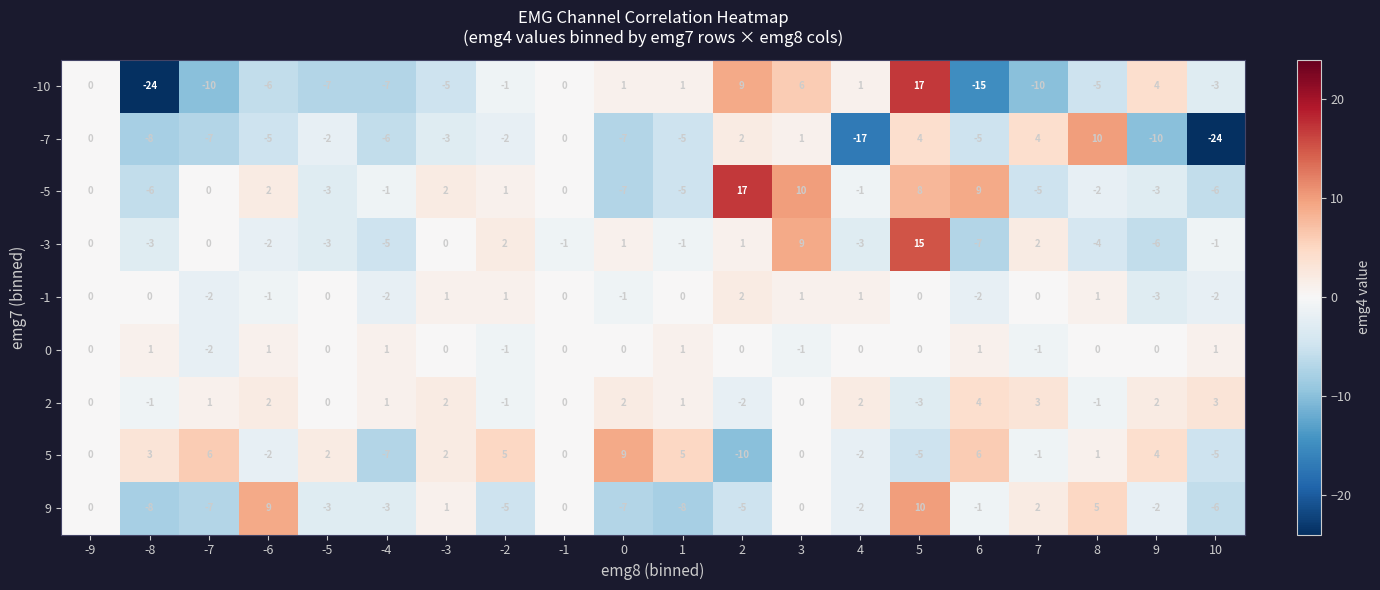

Where does the -3 series first go above -1?

-9